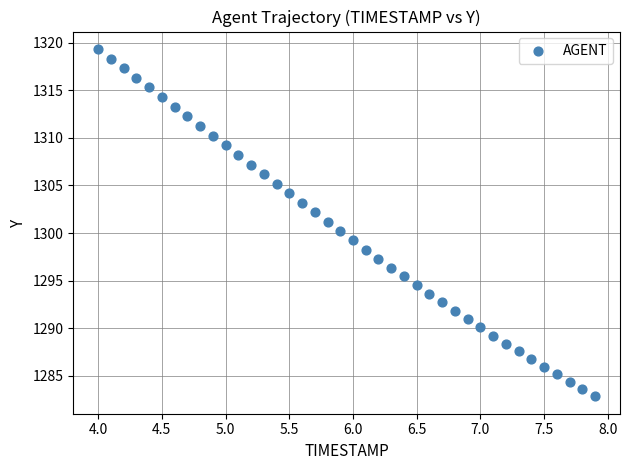

What is the range of X values (max minus min)?

3.9